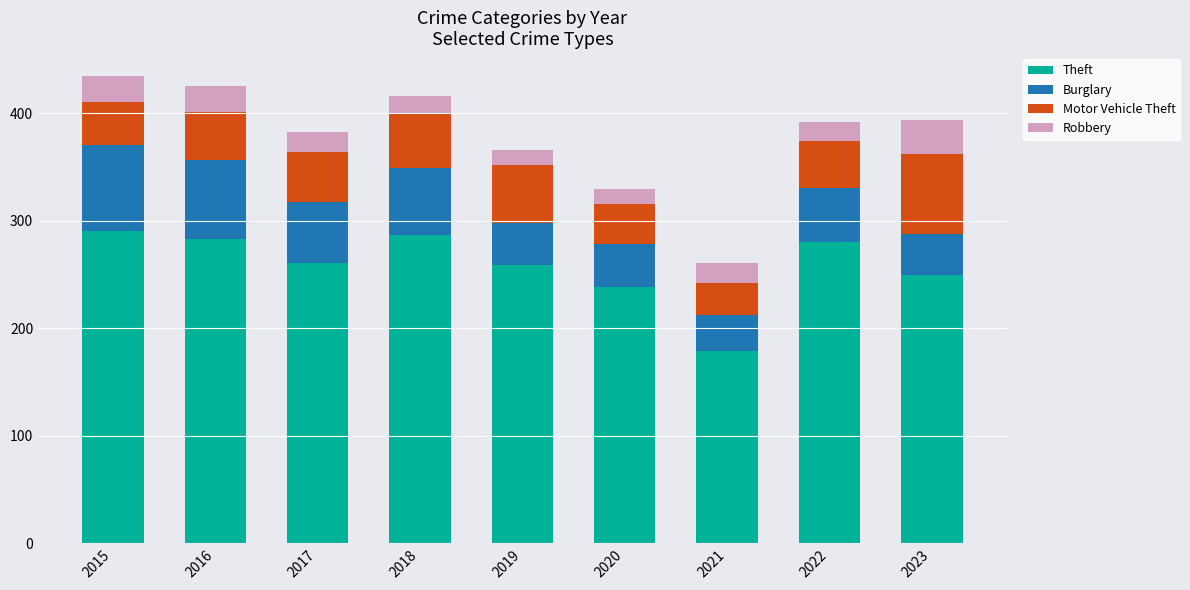

How many bars are there in total?

9